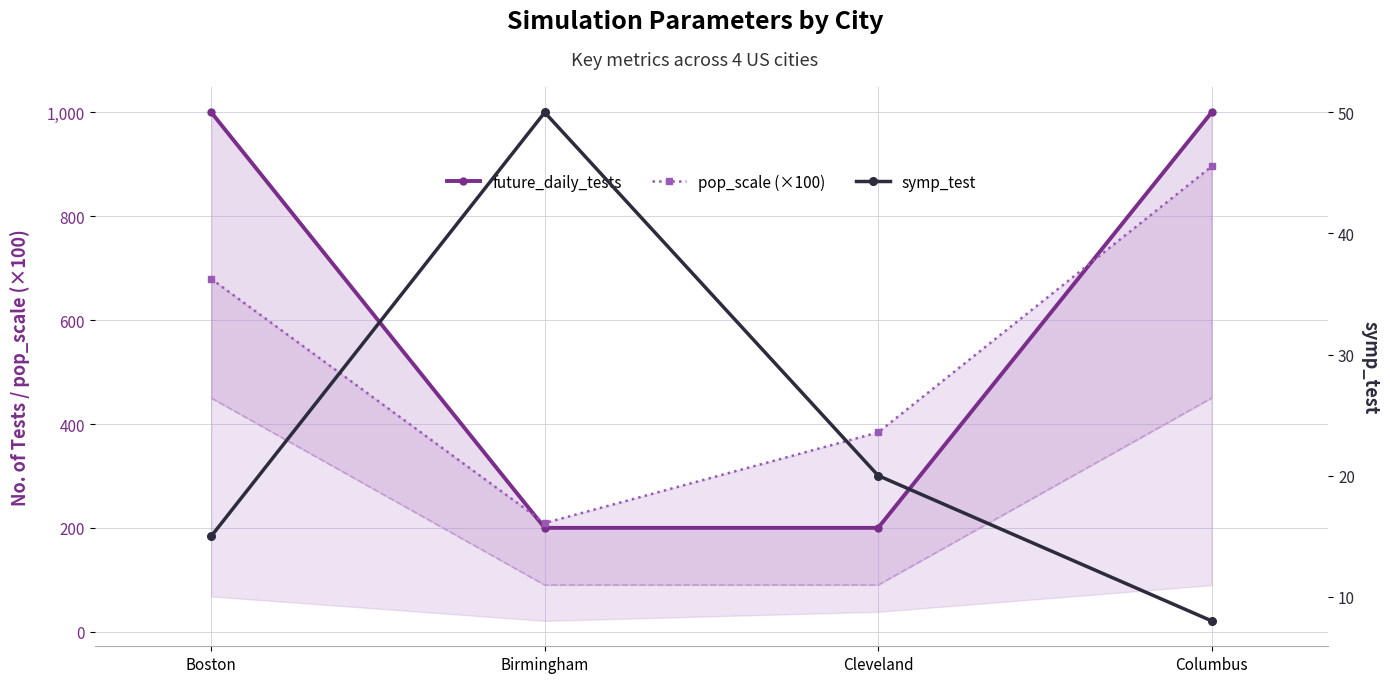

The value of pop_scale (×100) at Boston is 679.4. True or false?

True